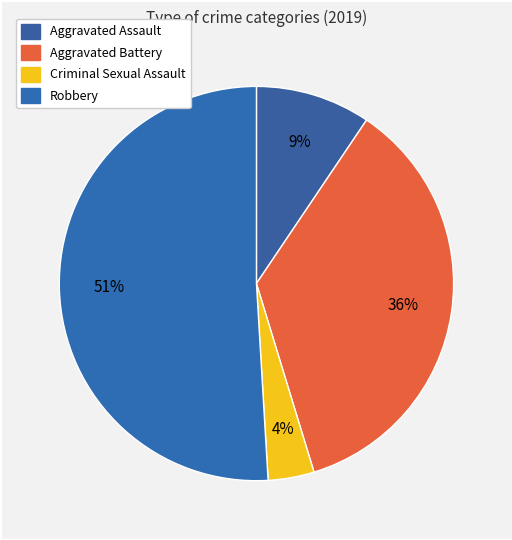

What portion of the pie excludes Aggravated Assault?

90.6%